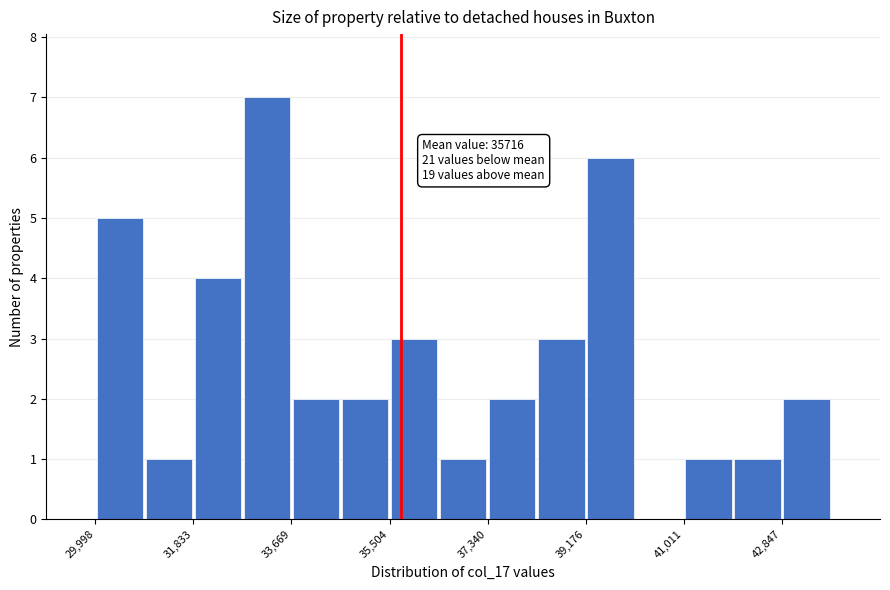

Which range on the x-axis has the tallest bar?

32800 to 33600